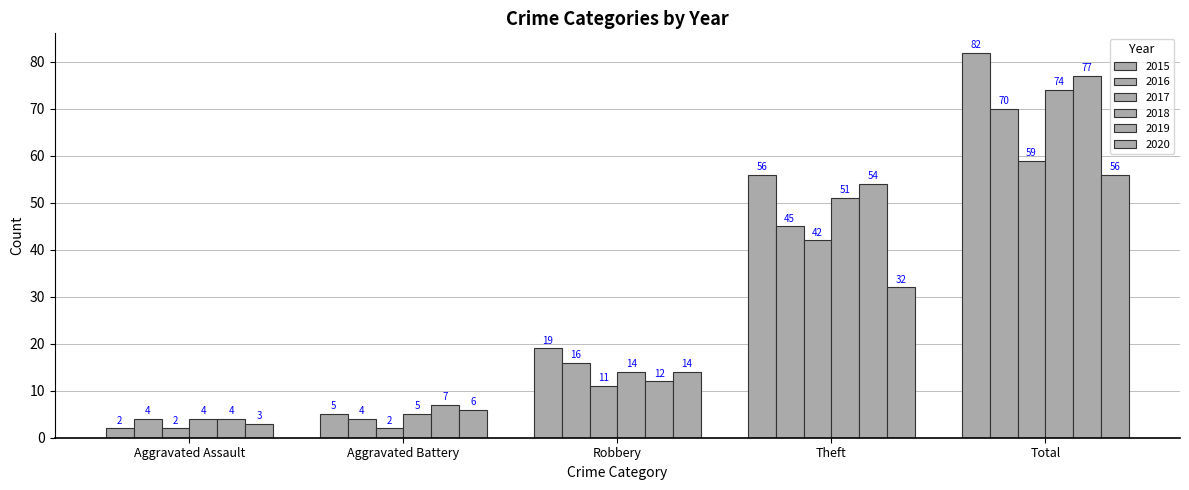

True or false: 2020 has a value of 4 at Aggravated Assault.

False